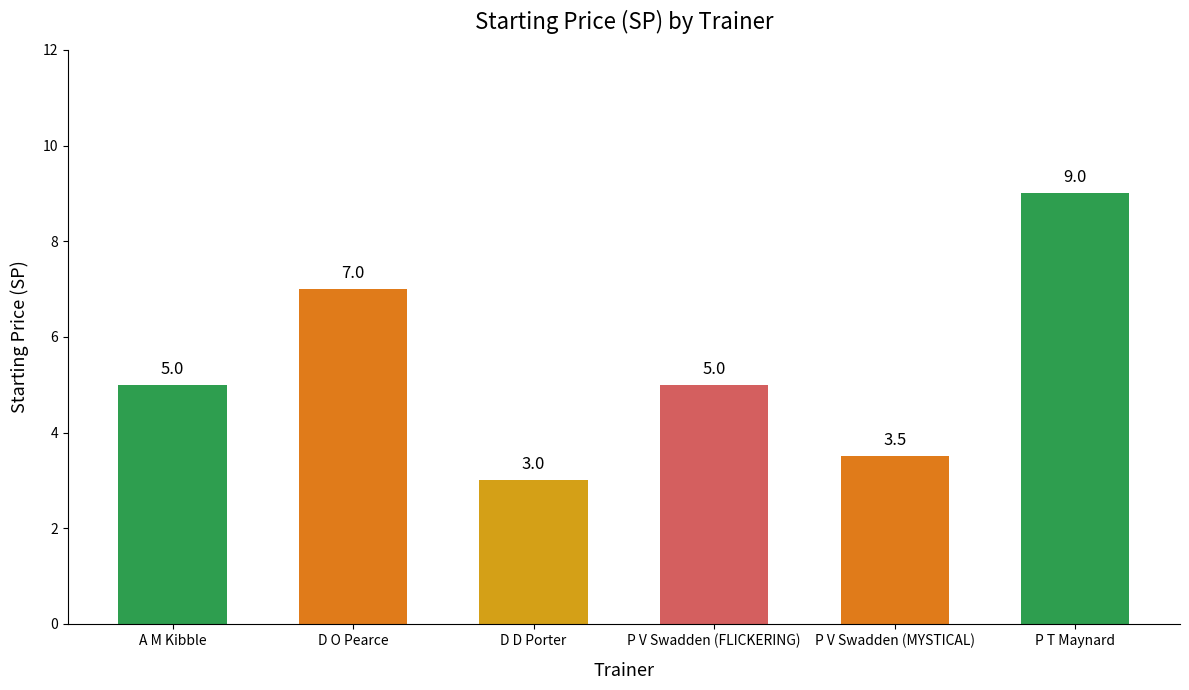

What is the difference between the second highest and second lowest values?

3.5